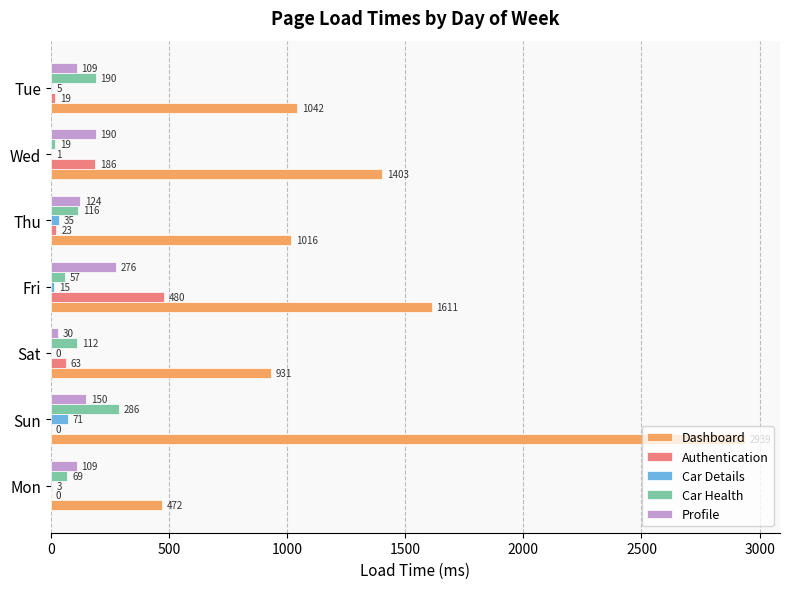

What is the maximum value for Car Health?

286.3